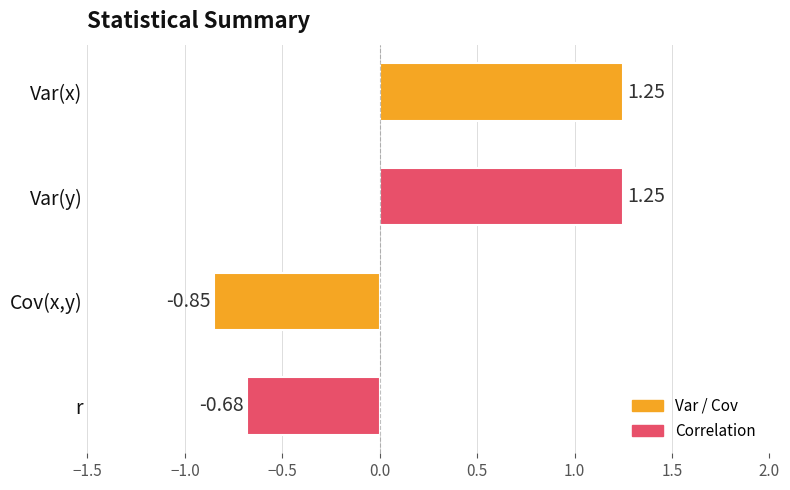

What is the label of the 3rd bar from the top?

Cov(x,y)